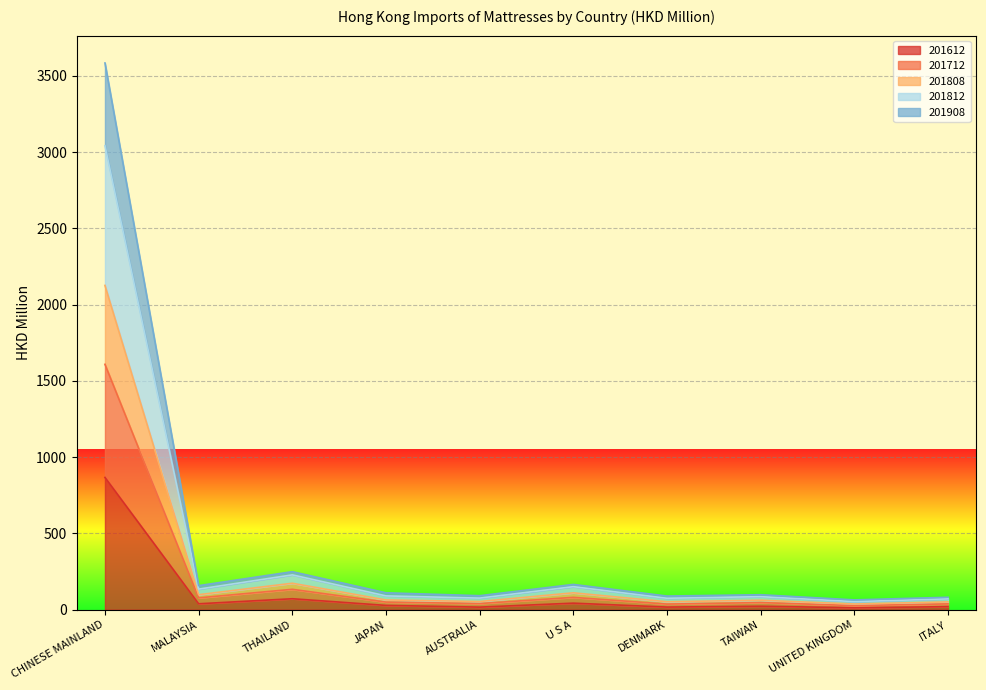

At which category does 201812 reach its first local peak?

THAILAND